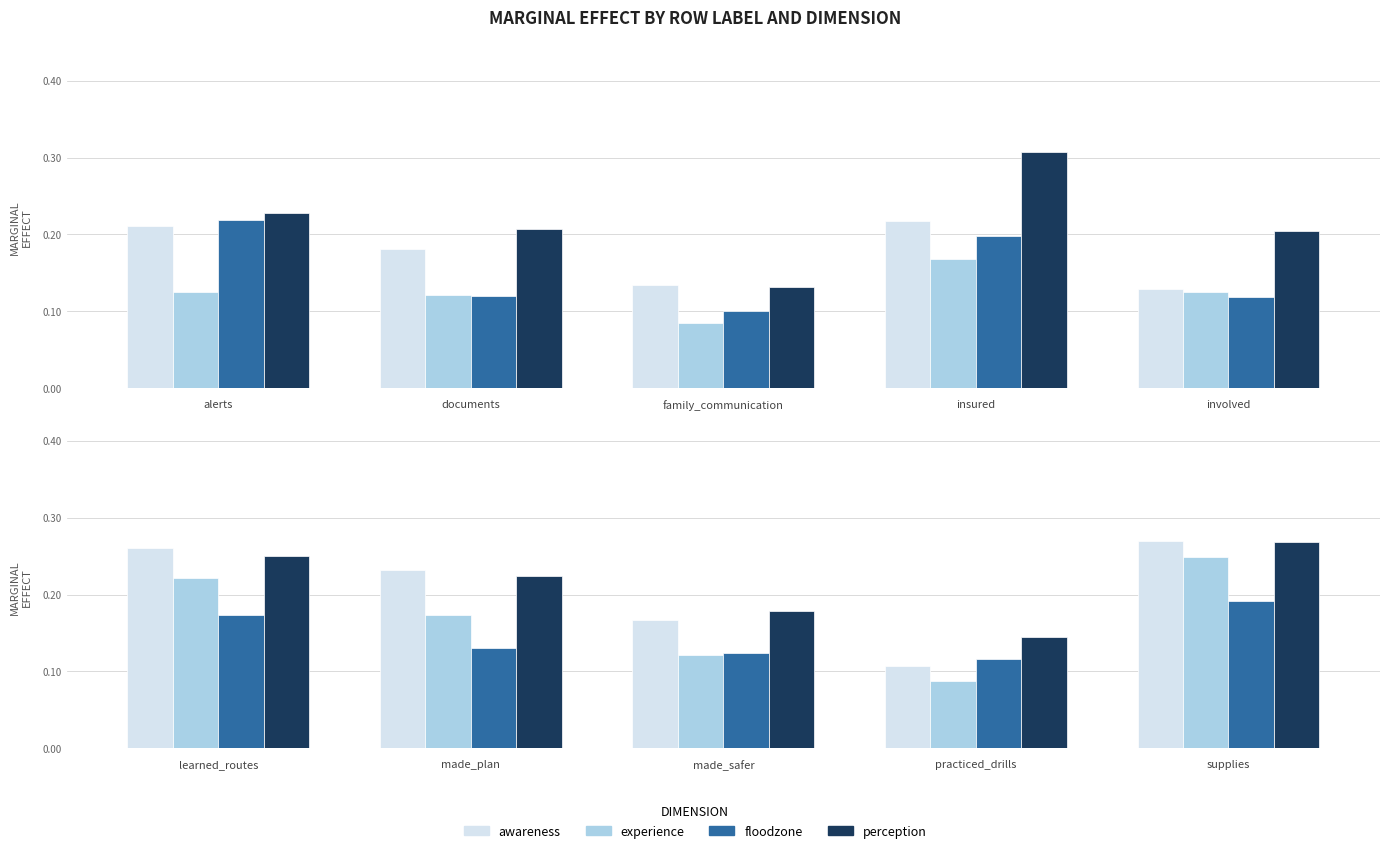

Rank the series by their maximum value, from highest to lowest.

perception, awareness, experience, floodzone